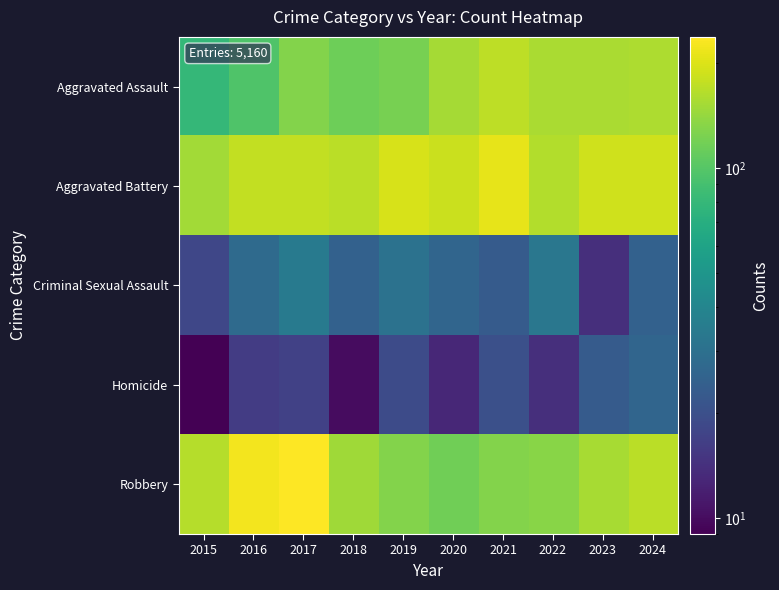

Reading left to right, extract all data points from this chart.

Aggravated Assault: 2015=80	2016=96	2017=129	2018=115	2019=121	2020=153	2021=171	2022=156	2023=157	2024=159
Aggravated Battery: 2015=150	2016=175	2017=176	2018=169	2019=195	2020=183	2021=210	2022=162	2023=186	2024=187
Criminal Sexual Assault: 2015=18	2016=28	2017=34	2018=25	2019=31	2020=26	2021=23	2022=33	2023=14	2024=25
Homicide: 2015=9	2016=16	2017=17	2018=10	2019=19	2020=13	2021=20	2022=14	2023=23	2024=26
Robbery: 2015=165	2016=225	2017=237	2018=149	2019=130	2020=116	2021=129	2022=133	2023=154	2024=168